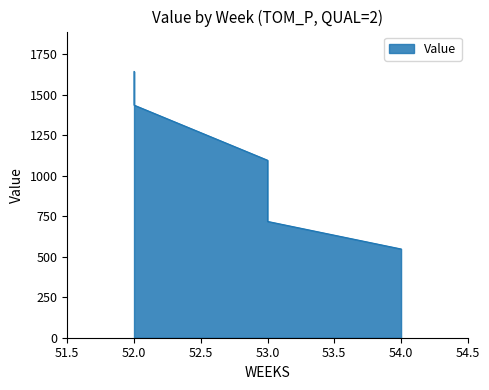

True or false: the data has more than 2 interior local peaks.

False